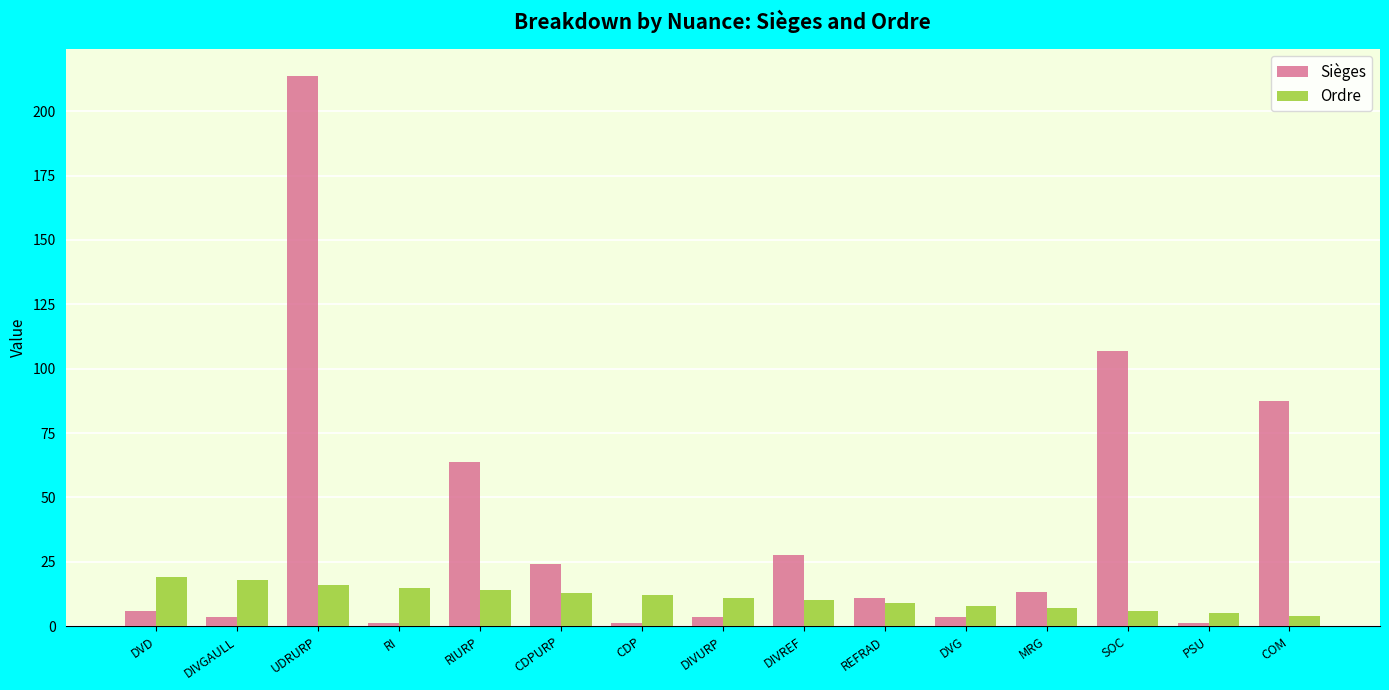

True or false: Ordre has a value of 7.0 at MRG.

True